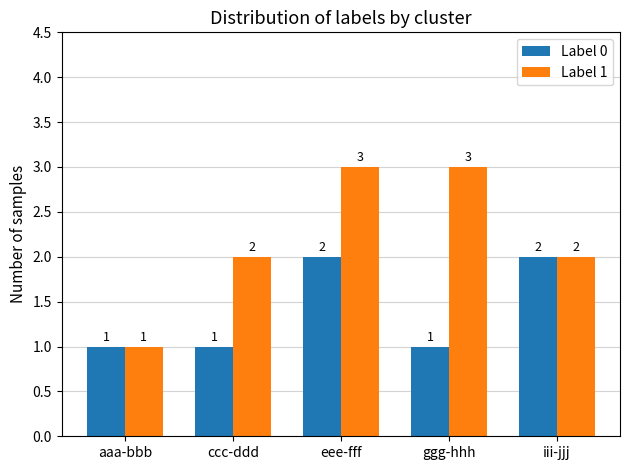

How many values in the Label 1 series are below 2?

1